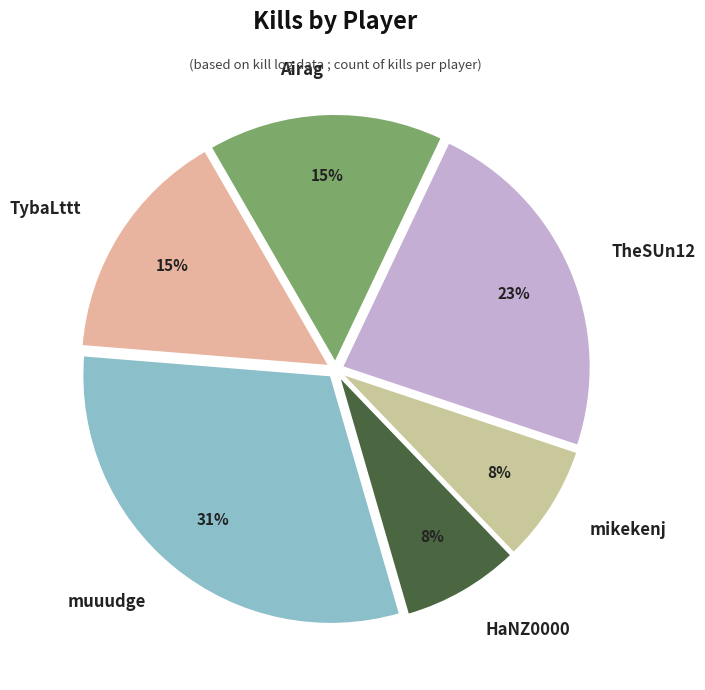

Which has a higher value, muuudge or TheSUn12?

muuudge